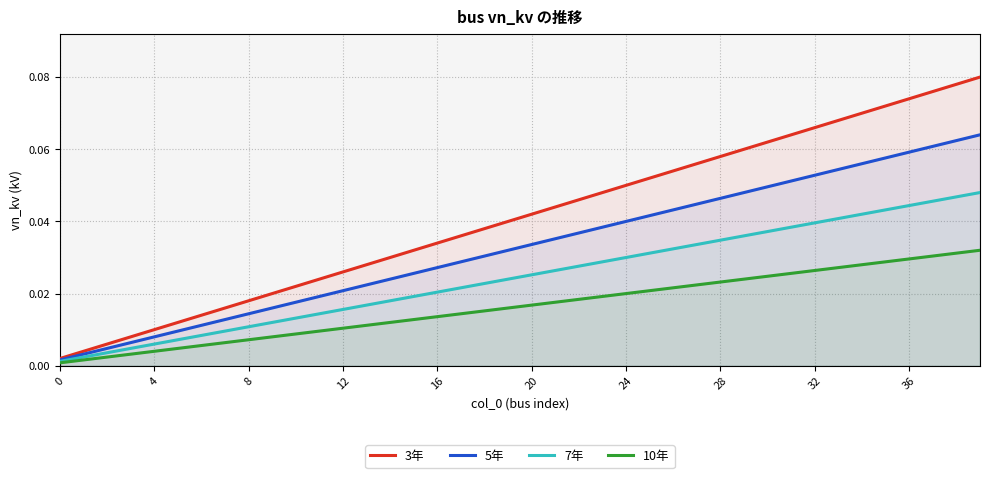

What are all the series names shown in the legend?

3年, 5年, 7年, 10年